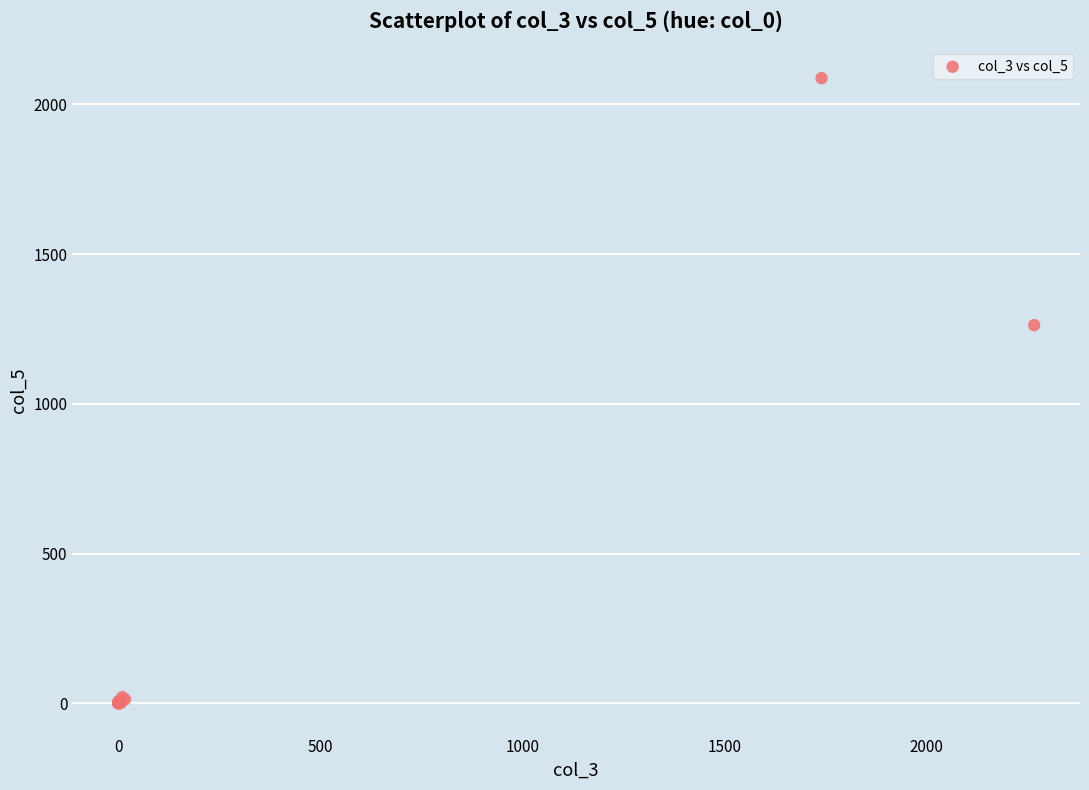

What Y value in the scatter plot is closest to 1044?

1263